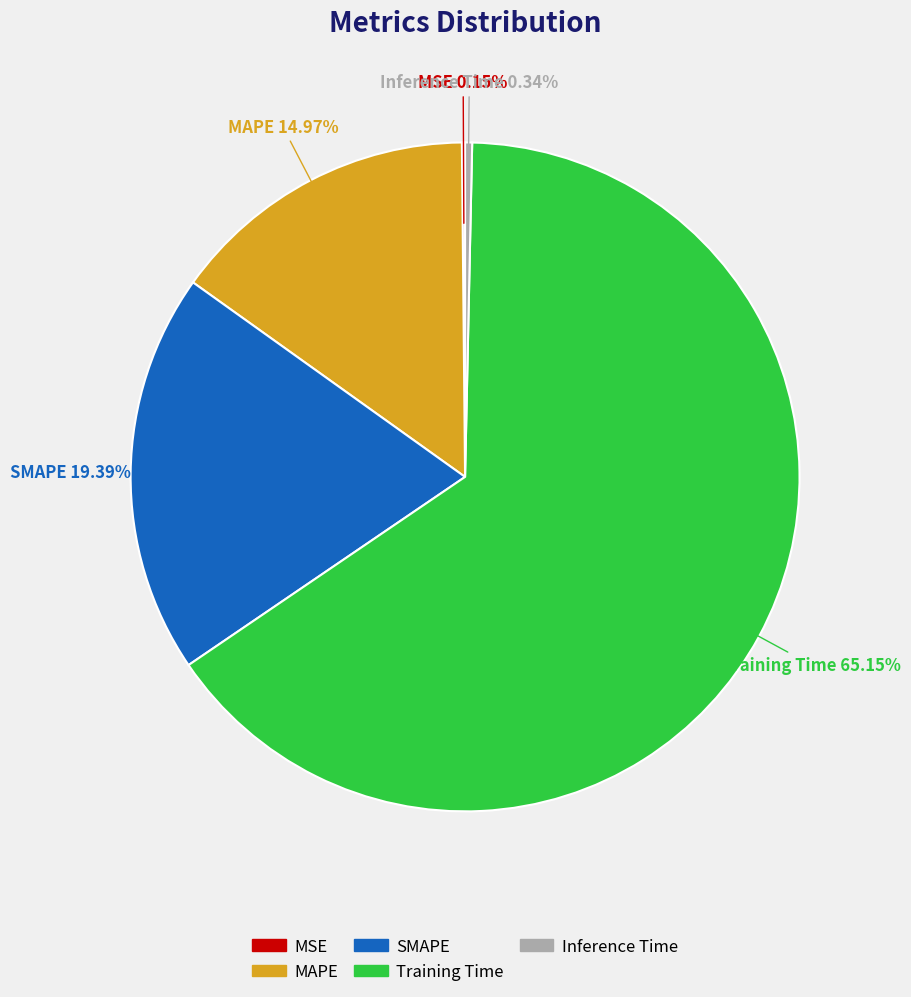

Do SMAPE and Training Time together represent more than half of the pie?

Yes